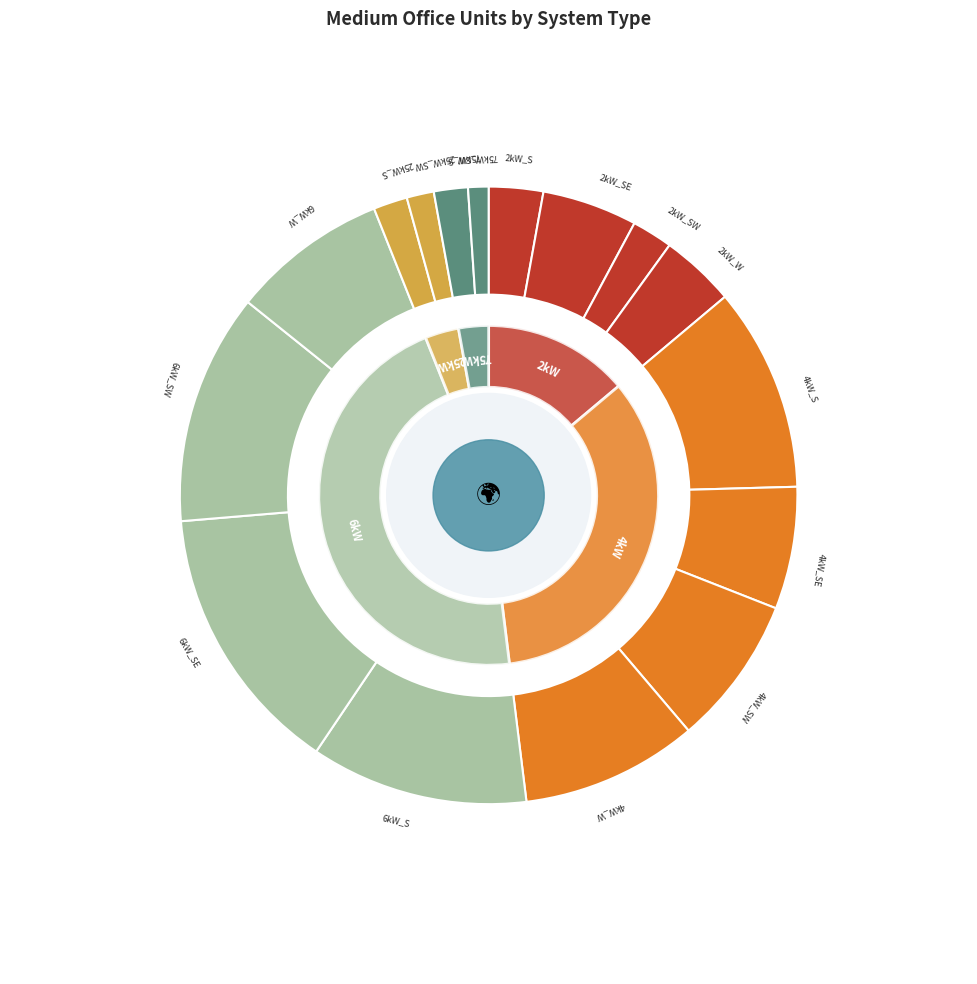

What is the total percentage of 75kW_SW and 6kW_SE?

15.3%